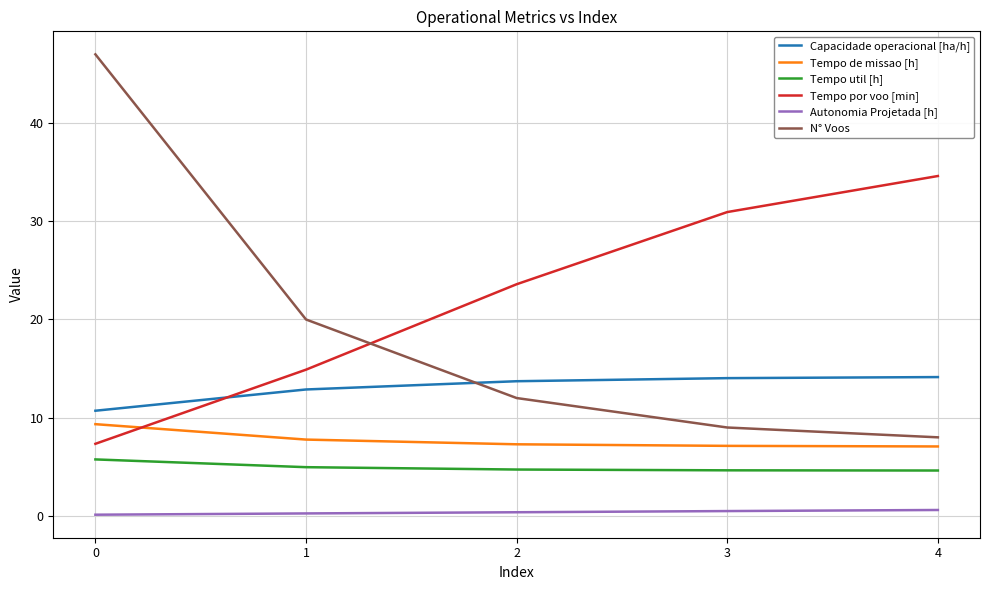

The Capacidade operacional [ha/h] series shows 10.7 at 0. True or false?

True